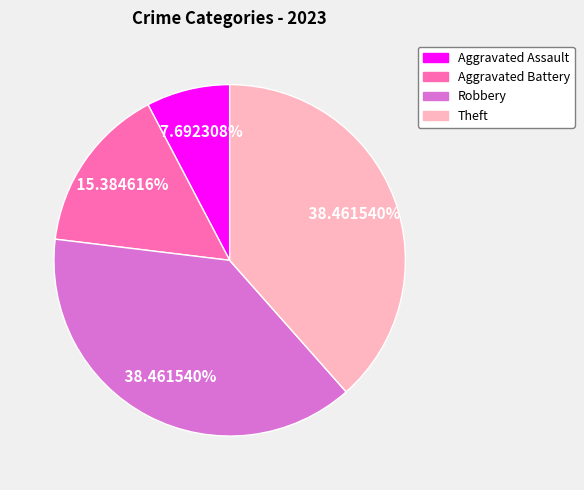

Is it true that Theft is 38% of the pie?

True